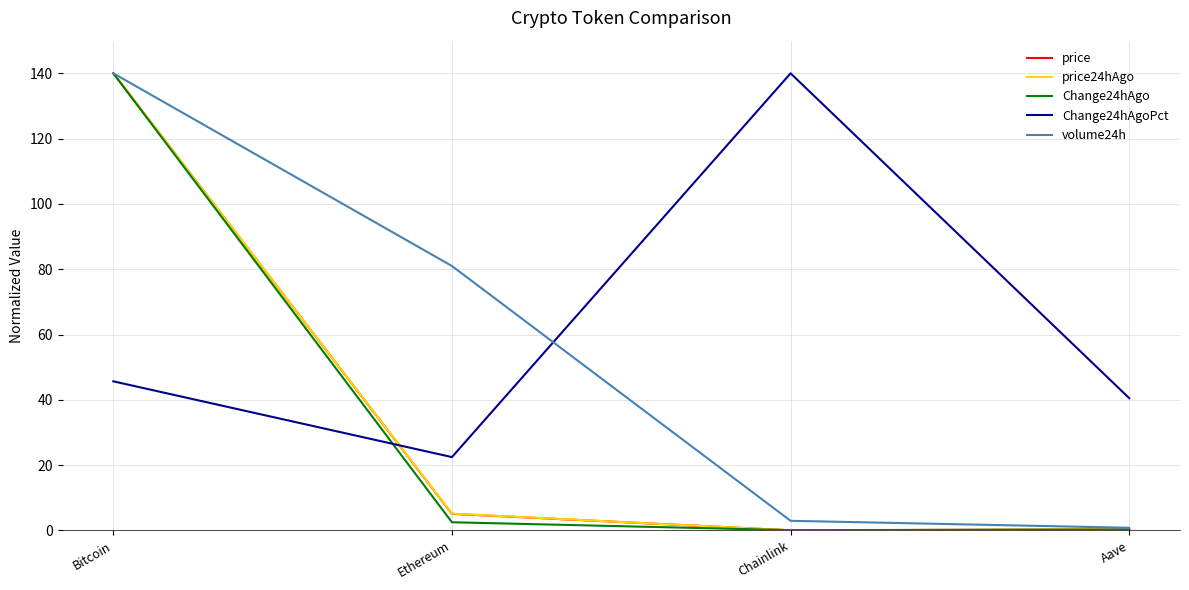

Rank the categories by Change24hAgoPct value from highest to lowest.

Chainlink, Bitcoin, Aave, Ethereum